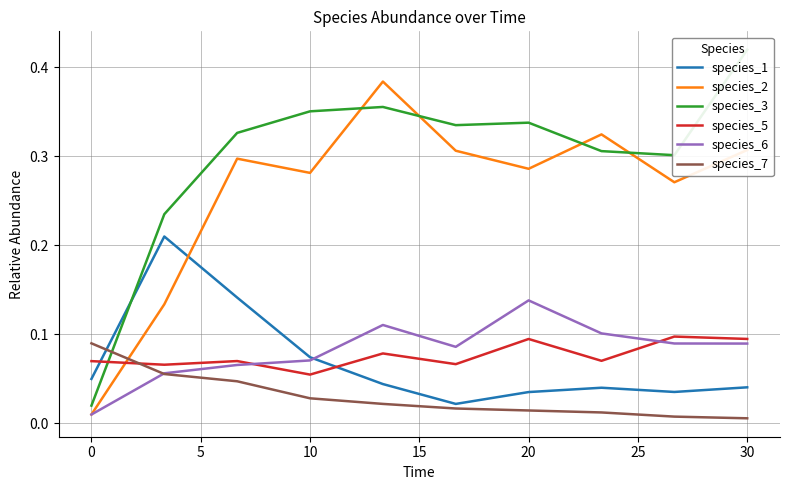

True or false: species_2 and species_6 intersect in this chart.

False